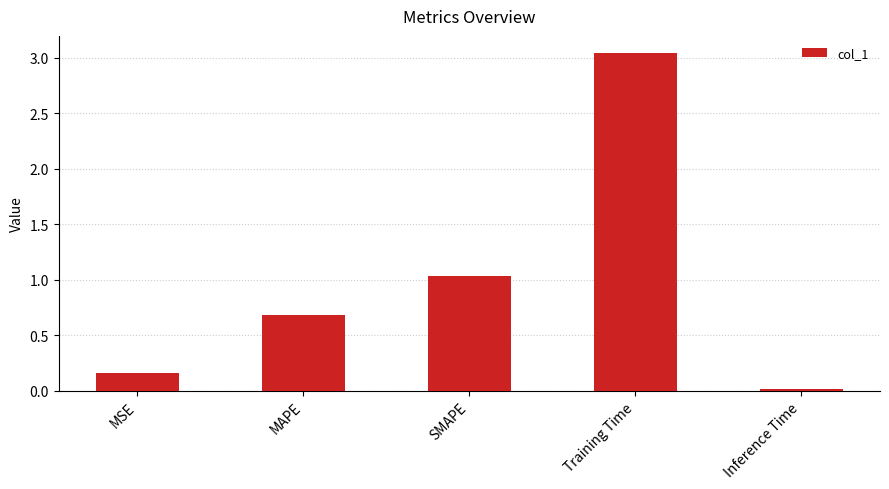

What is the label of the 1st bar from the right?

Inference Time